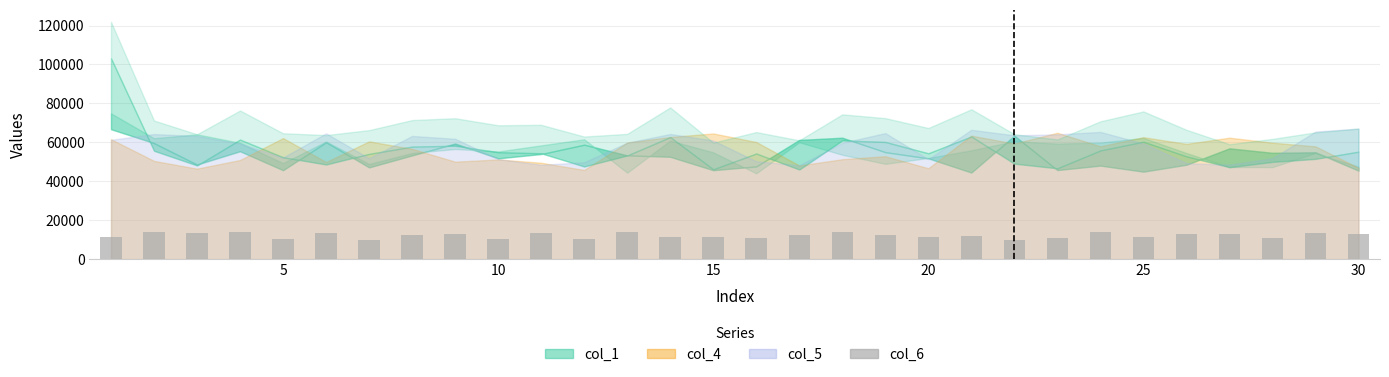

What is the difference between the second highest and second lowest values?

4006.8